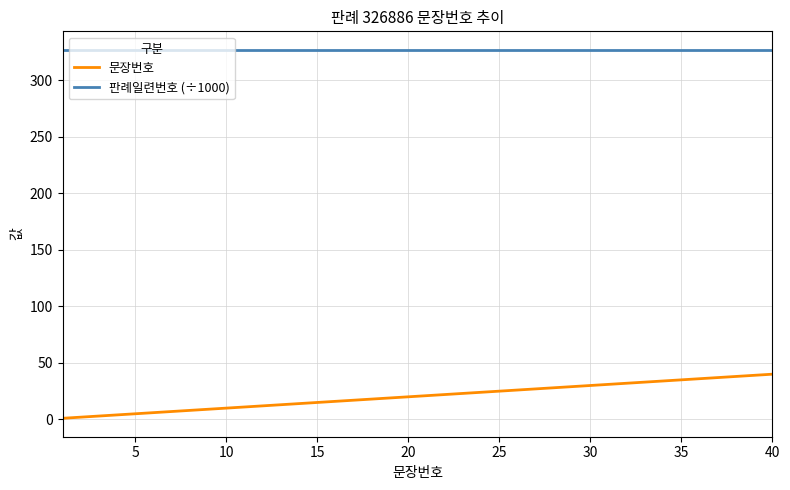

True or false: 문장번호 and 판례일련번호 (÷1000) intersect in this chart.

False